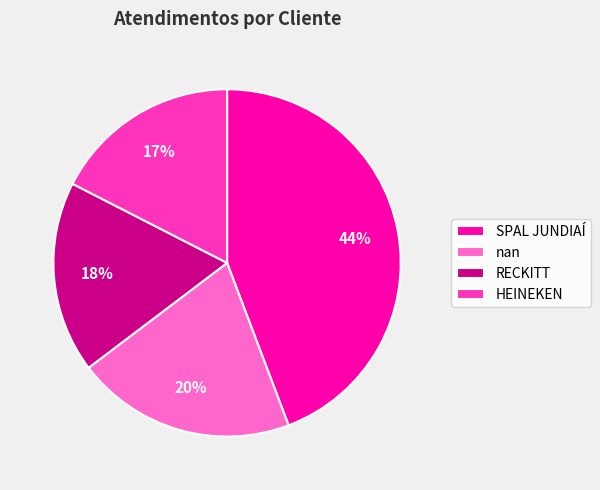

Count the number of slices in the pie.

4